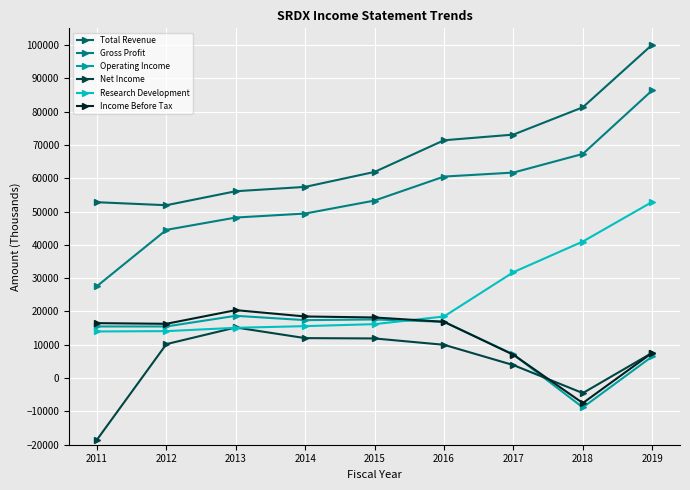

Between 2011 and 2016, which is larger?

2016